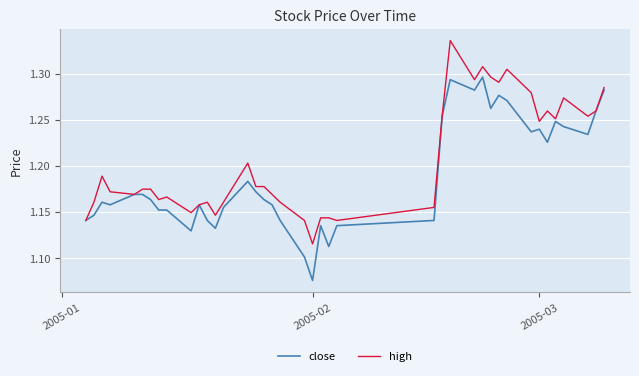

Rank the series by their maximum value, from highest to lowest.

high, close